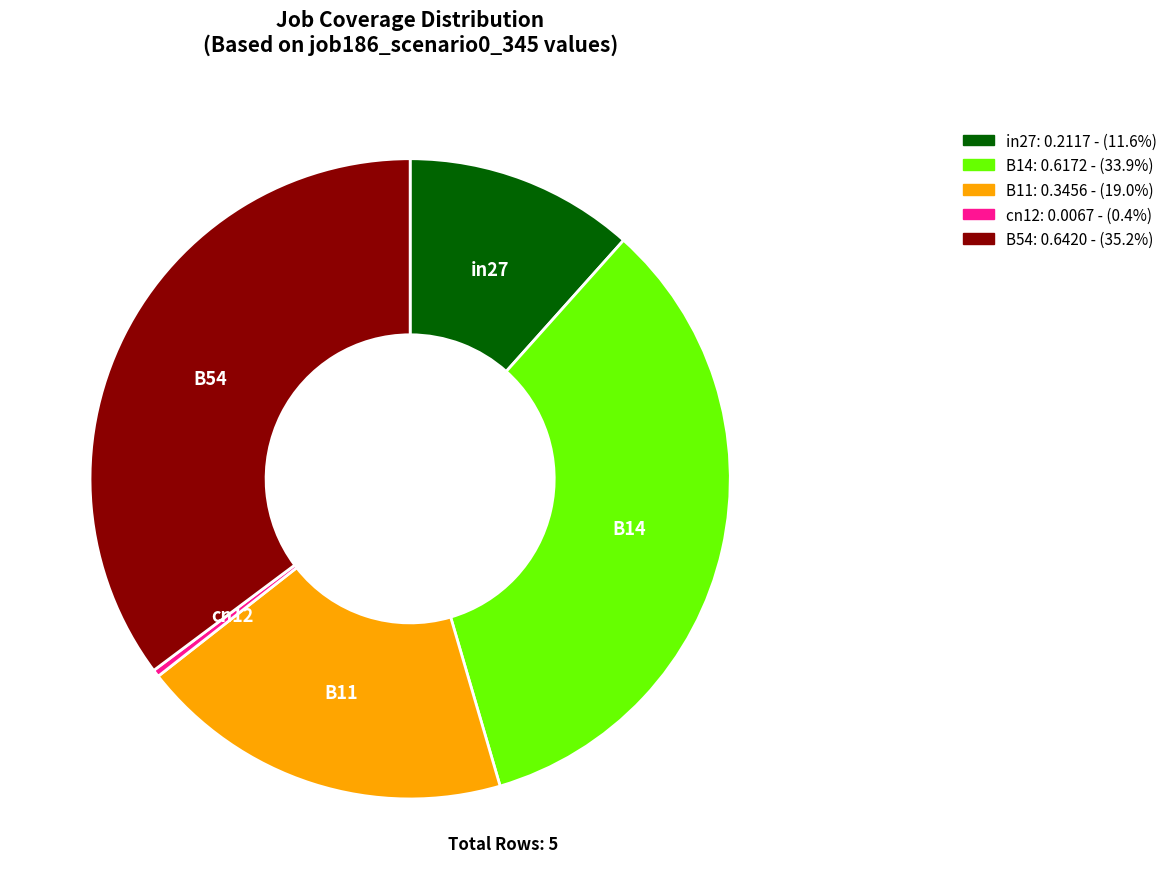

Does B54 account for over 50% of the chart?

No